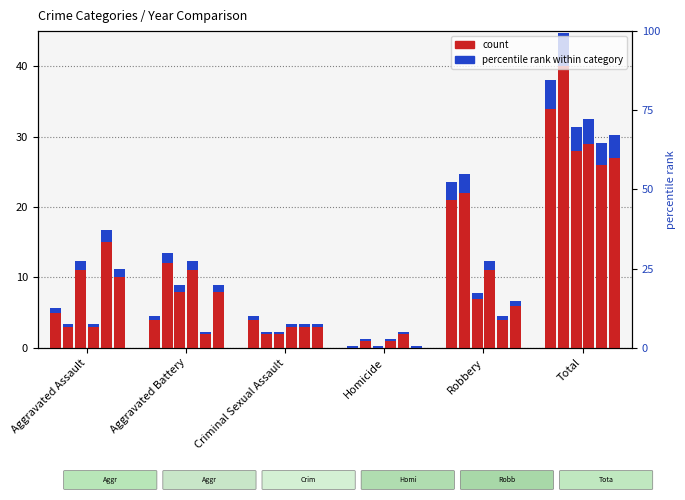

How many data points in 2021 are less than 4?

3